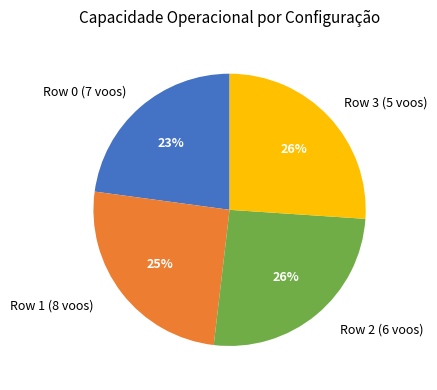

What percentage is the Row 0 (7 voos) slice, to the nearest percent?

23%